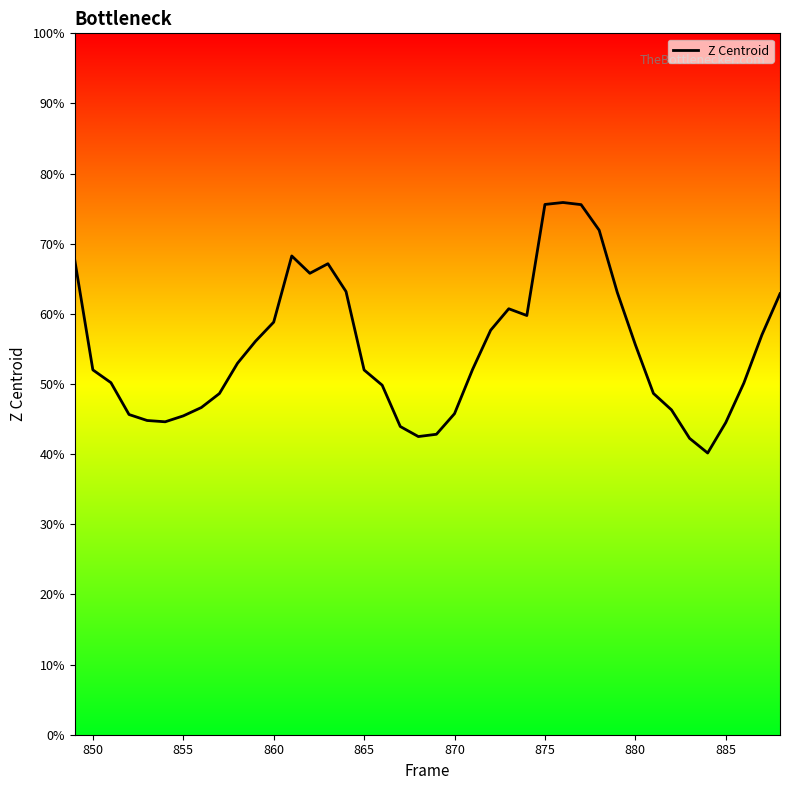

What is the smallest value displayed?

40.2